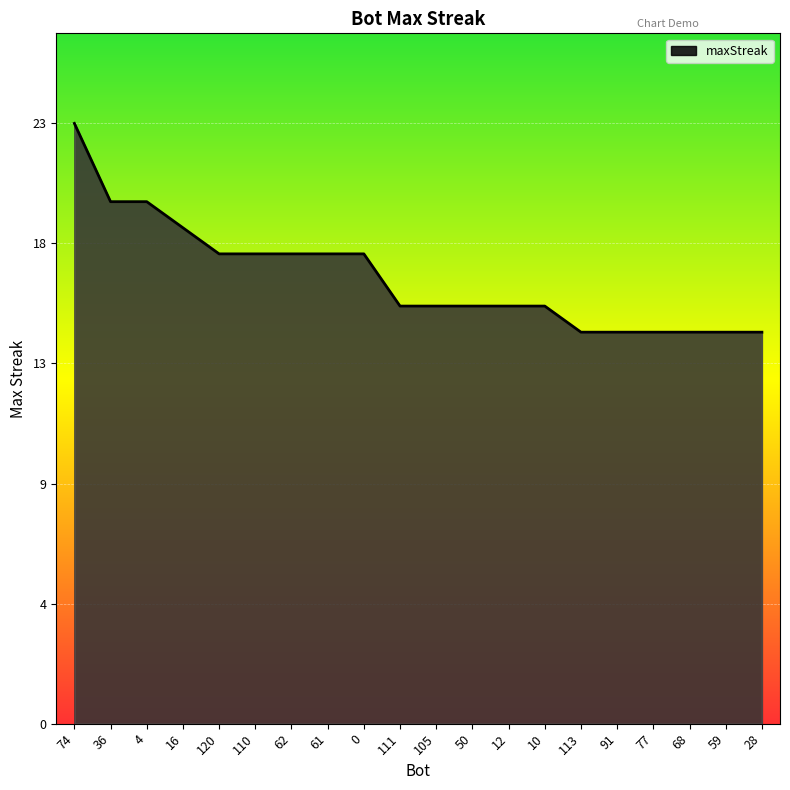

At which label is the value closest to 19?

16